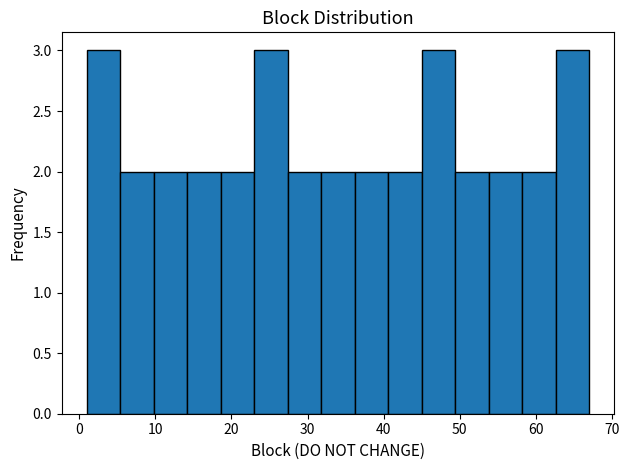

Reading left to right, transcribe this chart: for each bar, give the range it covers on the x-axis and its height. Neither the bar edges nor the heights are printed on the chart, so give them approximately, as read against the axes.

1.0 to 5.4: 3
5.4 to 9.8: 2
9.8 to 14.2: 2
14.2 to 18.6: 2
18.6 to 23.0: 2
23.0 to 27.4: 3
27.4 to 31.8: 2
31.8 to 36.2: 2
36.2 to 40.6: 2
40.6 to 45.0: 2
45.0 to 49.4: 3
49.4 to 53.8: 2
53.8 to 58.2: 2
58.2 to 62.6: 2
62.6 to 67.0: 3